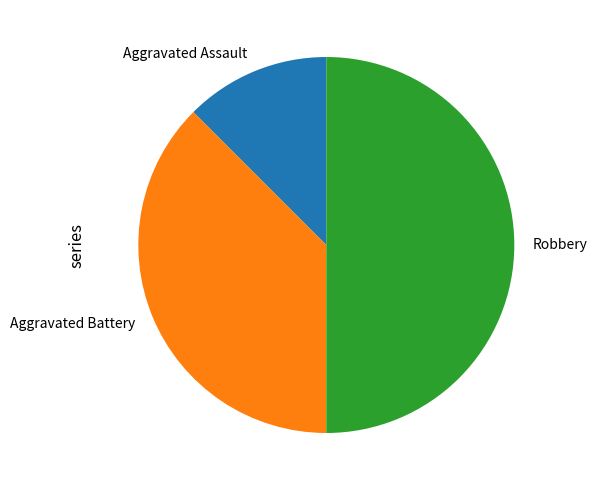

Rank the categories by value from lowest to highest.

Aggravated Assault, Aggravated Battery, Robbery